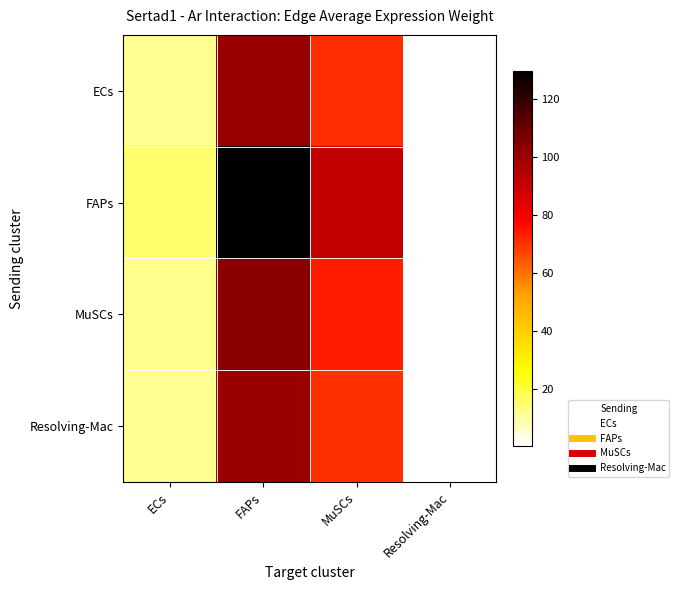

What is the difference between the highest and lowest values at Resolving-Mac?

0.1